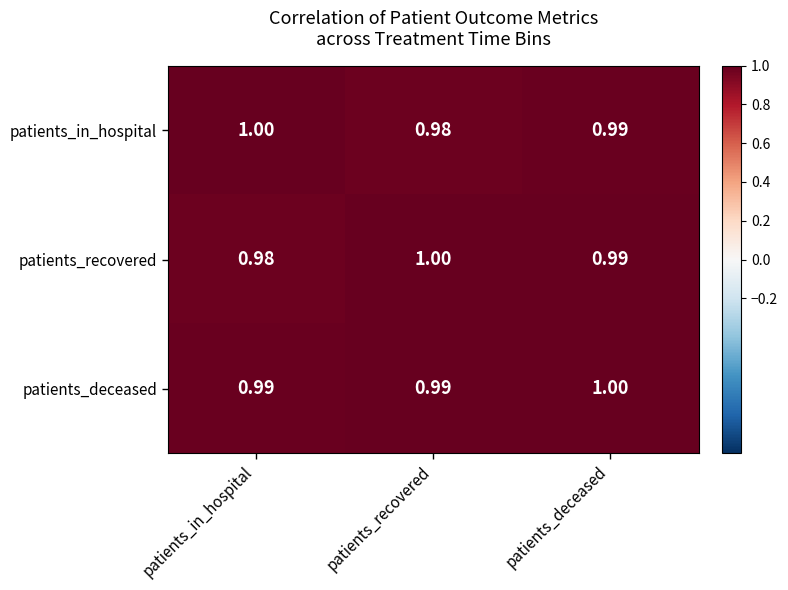

At which category is the sum across all series the highest?

patients_deceased